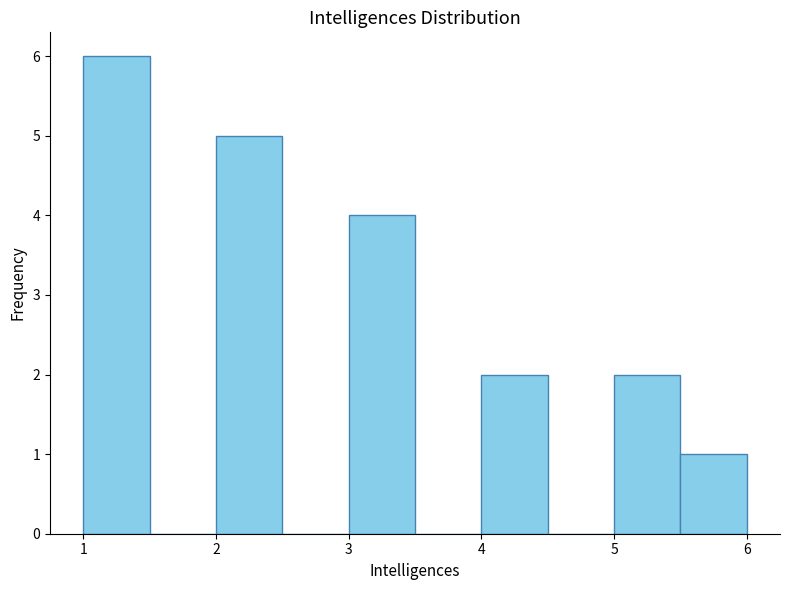

How tall is the bar that spans 3.0 to 3.5 on the x-axis? The values are not printed on the chart, so give them approximately, as read against the axis.

4